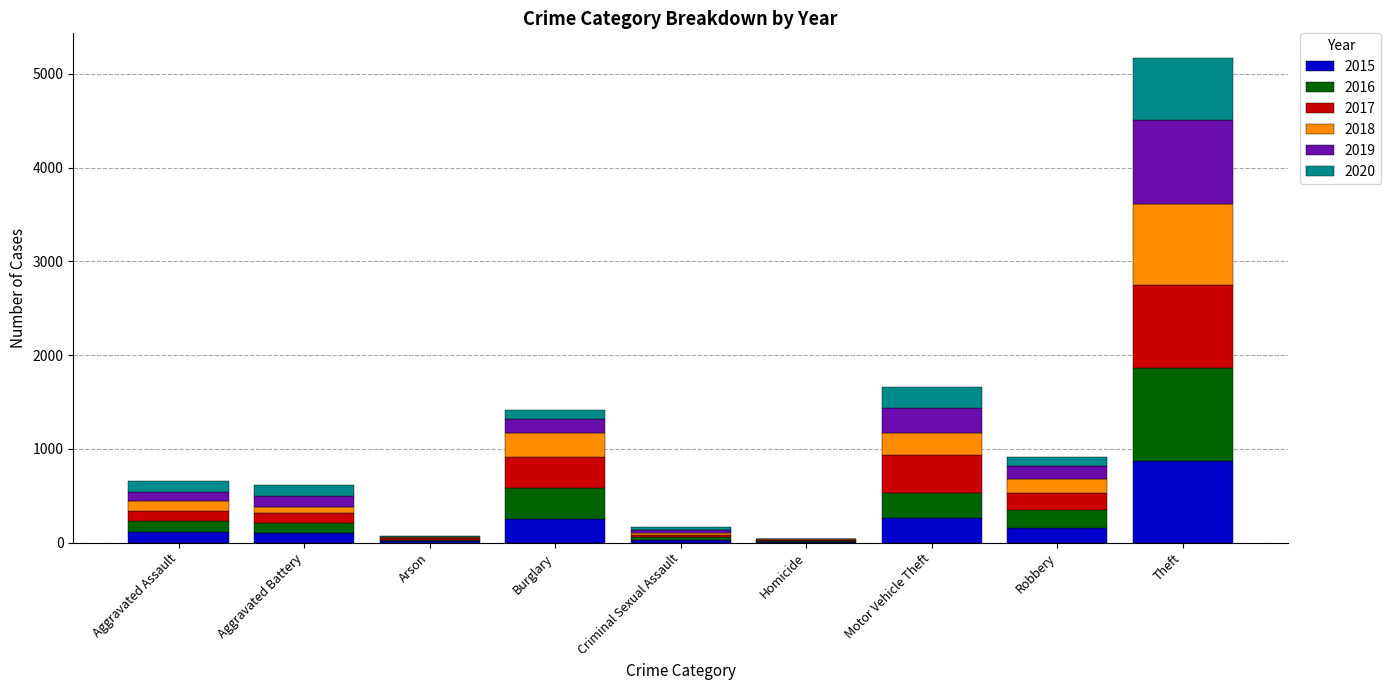

How many categories are shown in the chart?

9